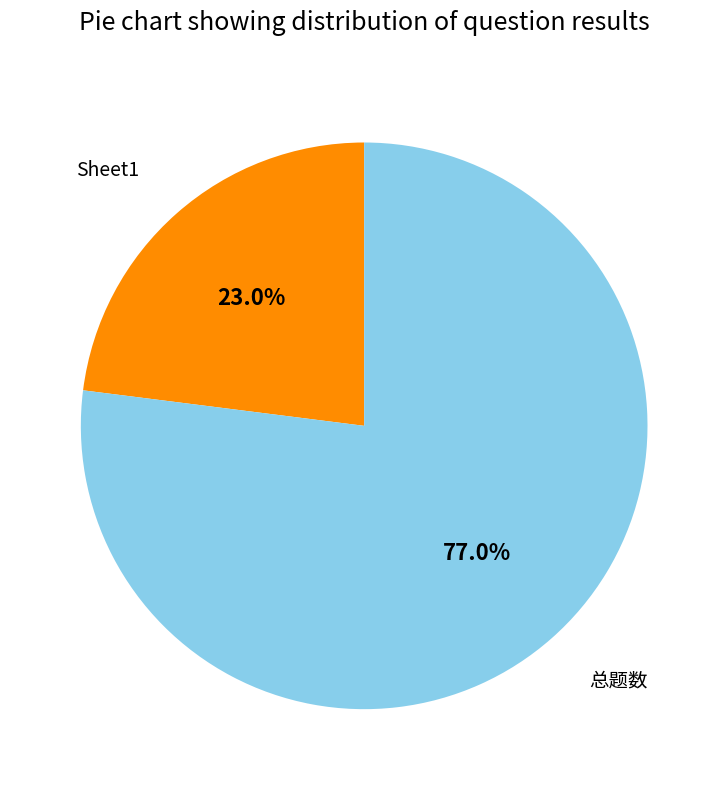

Is there a majority slice in this chart?

Yes